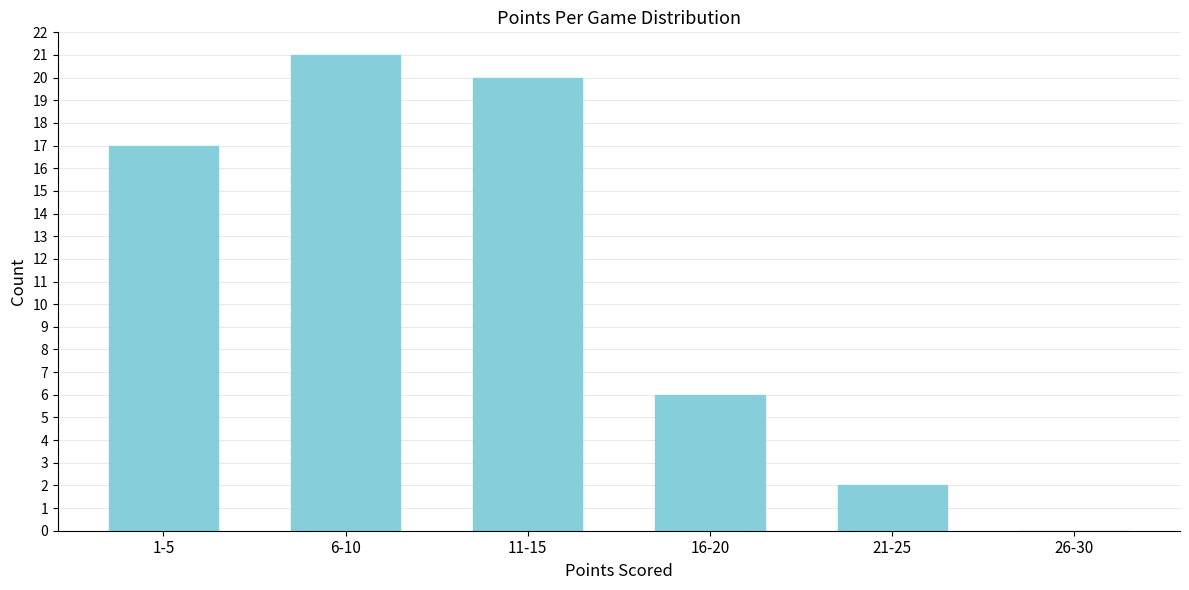

Reading left to right, what are all the values shown in this chart?

1-5=17	6-10=21	11-15=20	16-20=6	21-25=2	26-30=0